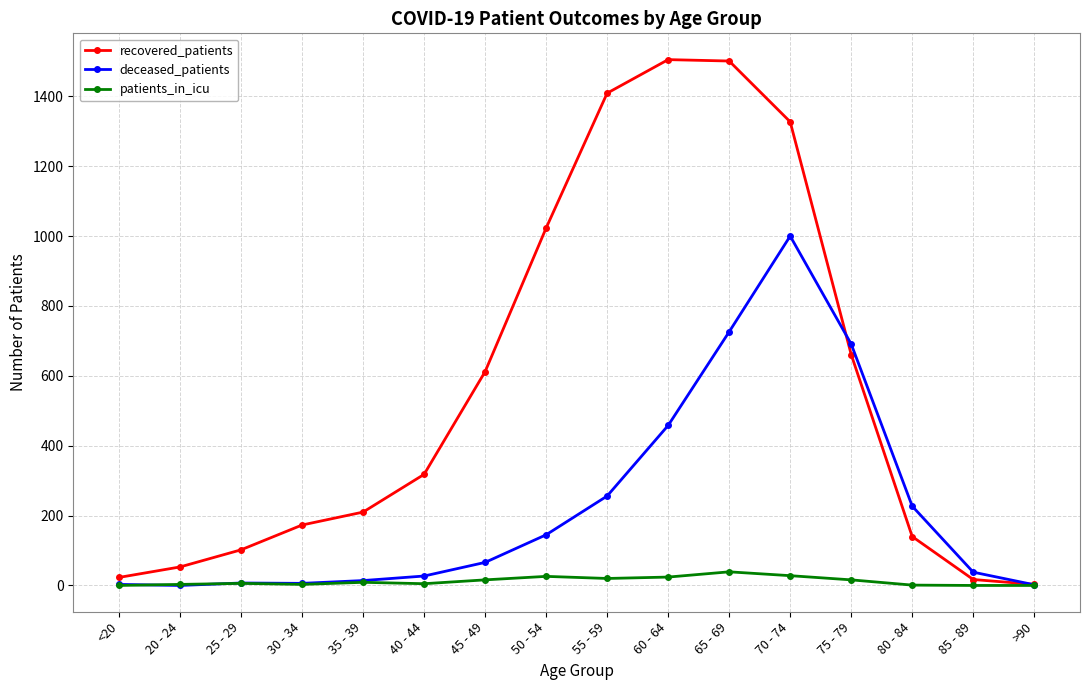

Which series has the largest range (max minus min)?

recovered_patients